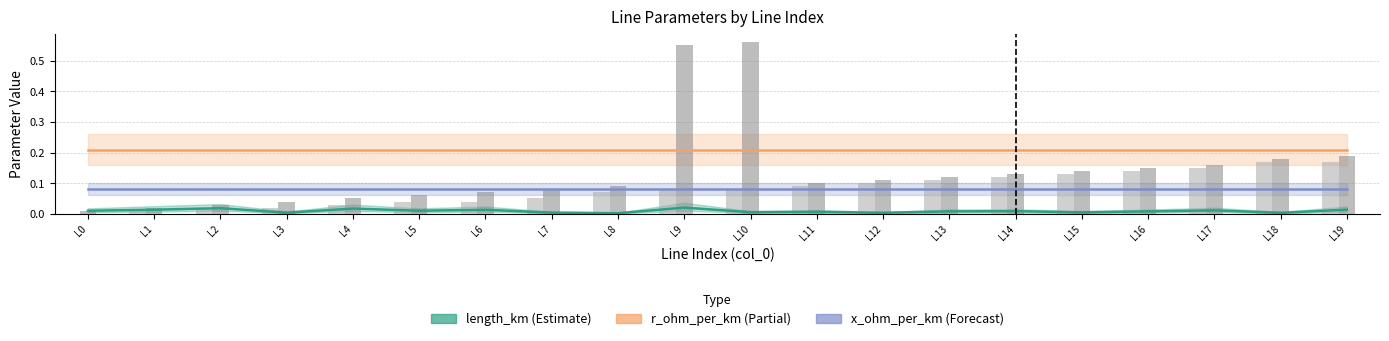

At which label is length_km closest to 0?

L8